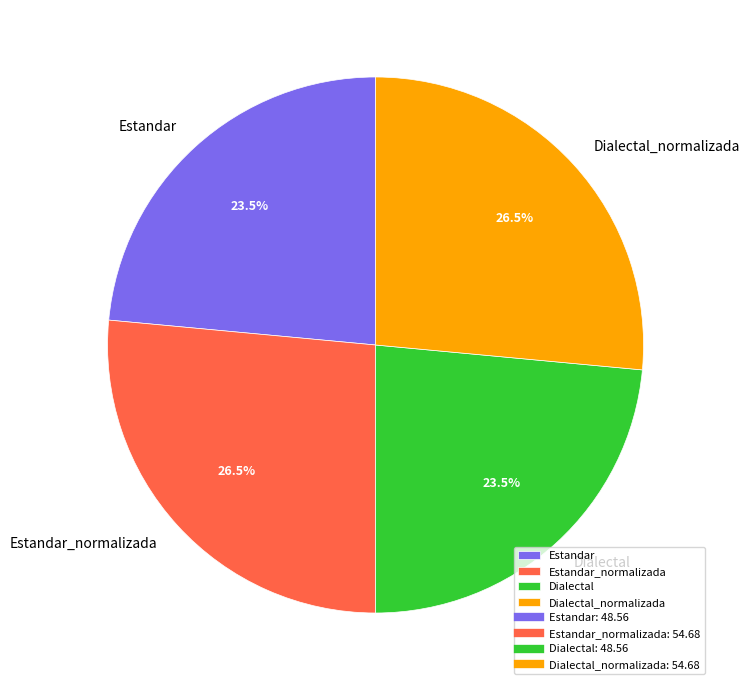

Approximately how many times larger is the value at Estandar_normalizada compared to Dialectal_normalizada?

1.0